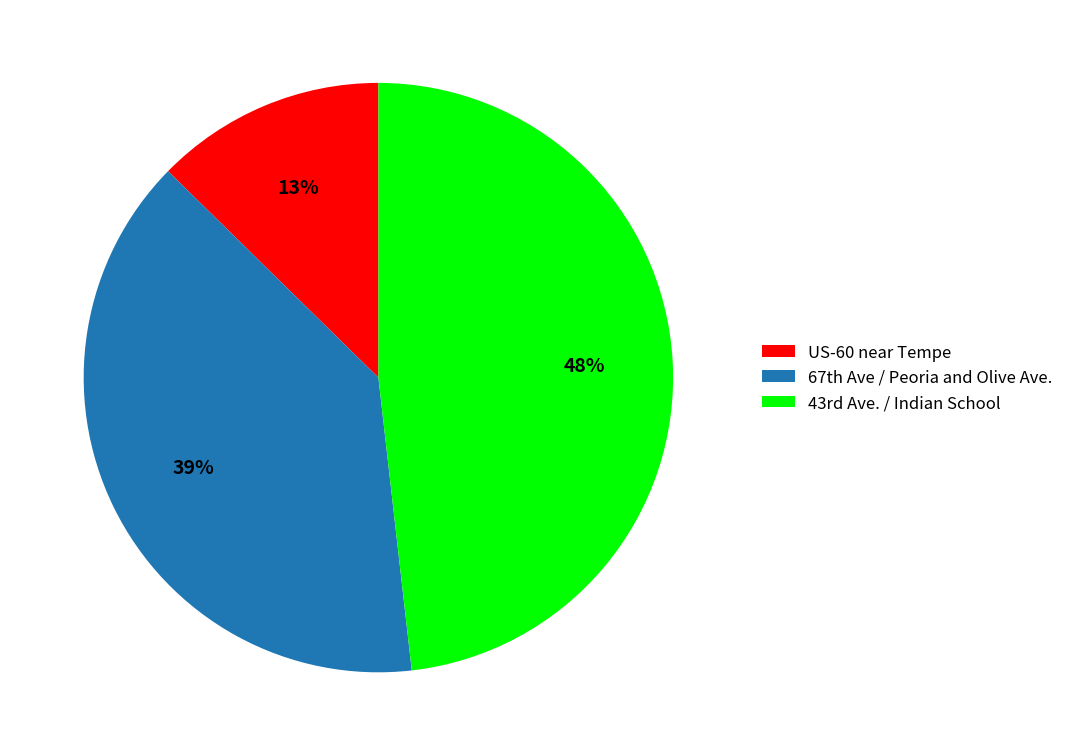

To the nearest percent, what portion does US-60 near Tempe represent?

13%